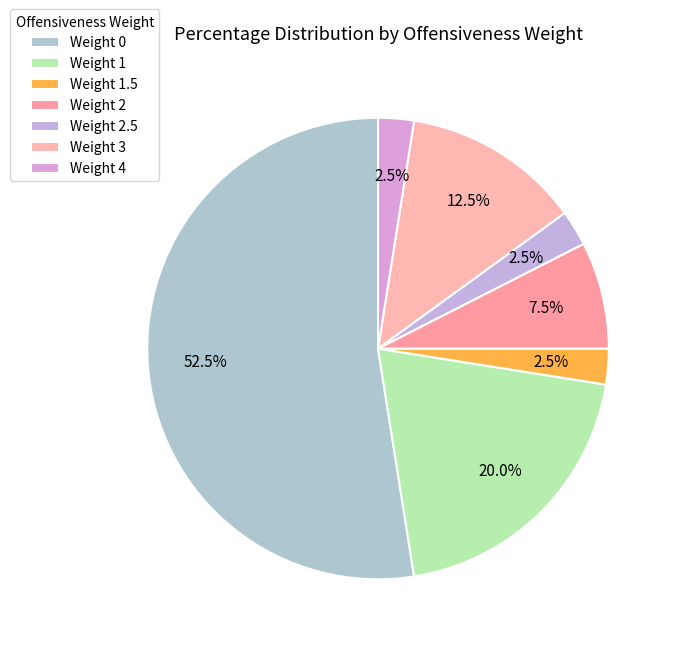

Count the number of slices in the pie.

7